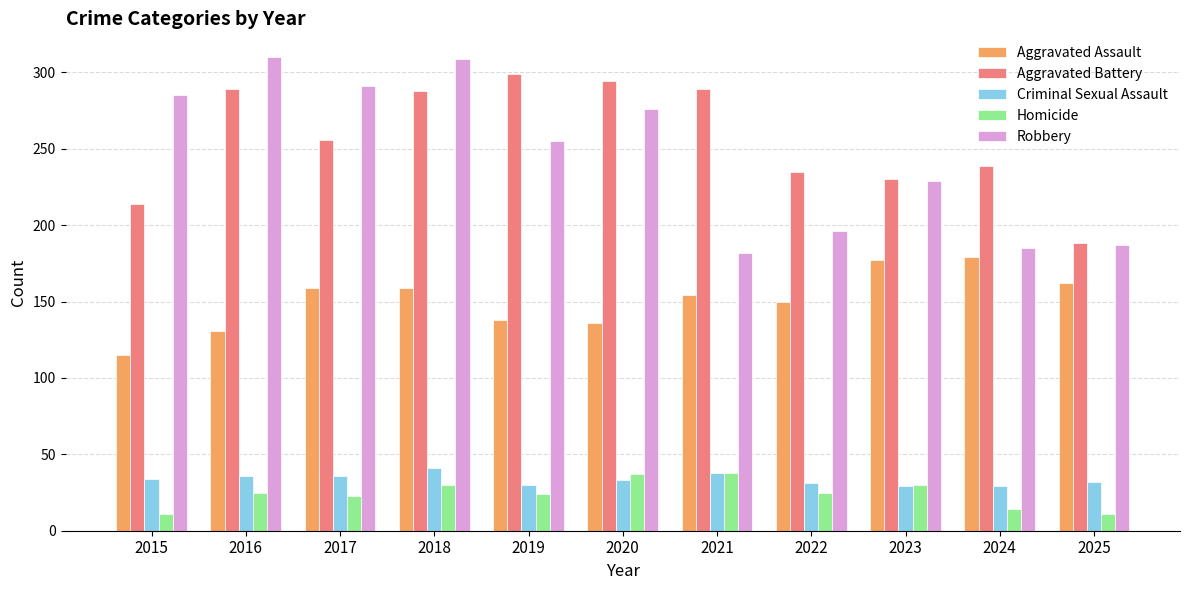

What is the difference between the highest and lowest values at 2017?

268